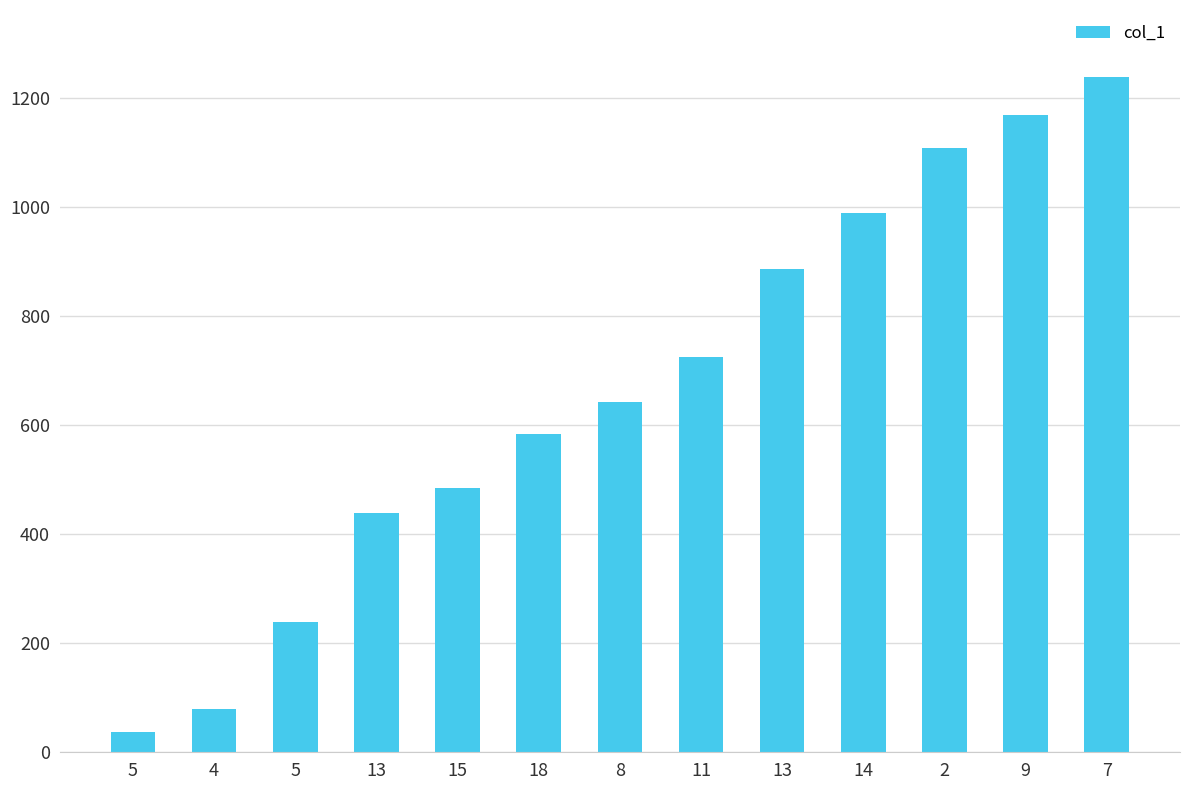

How many distinct data groups are displayed?

1